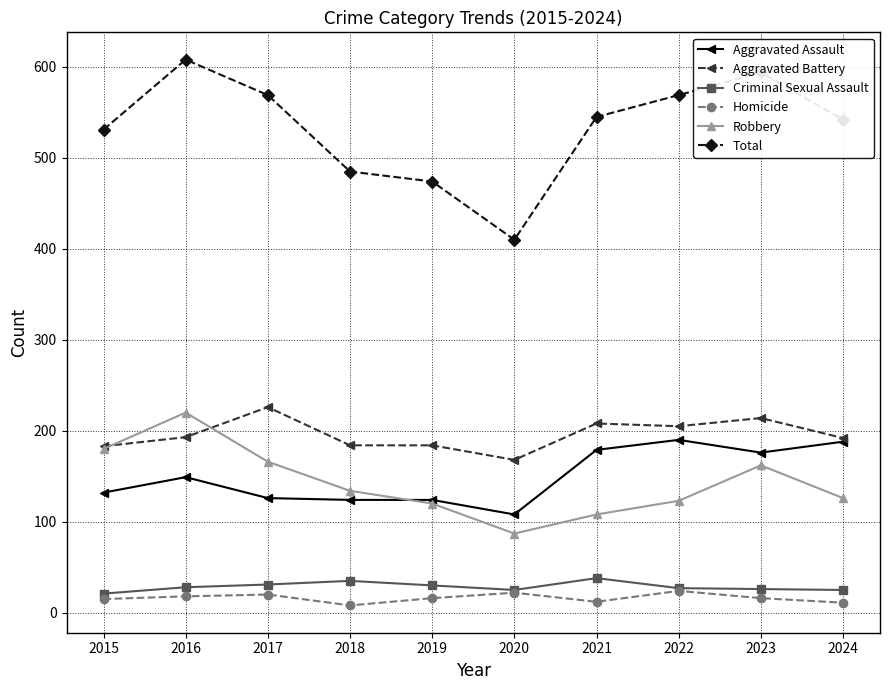

Between 2020 and 2021, which series saw the biggest shift?

Total